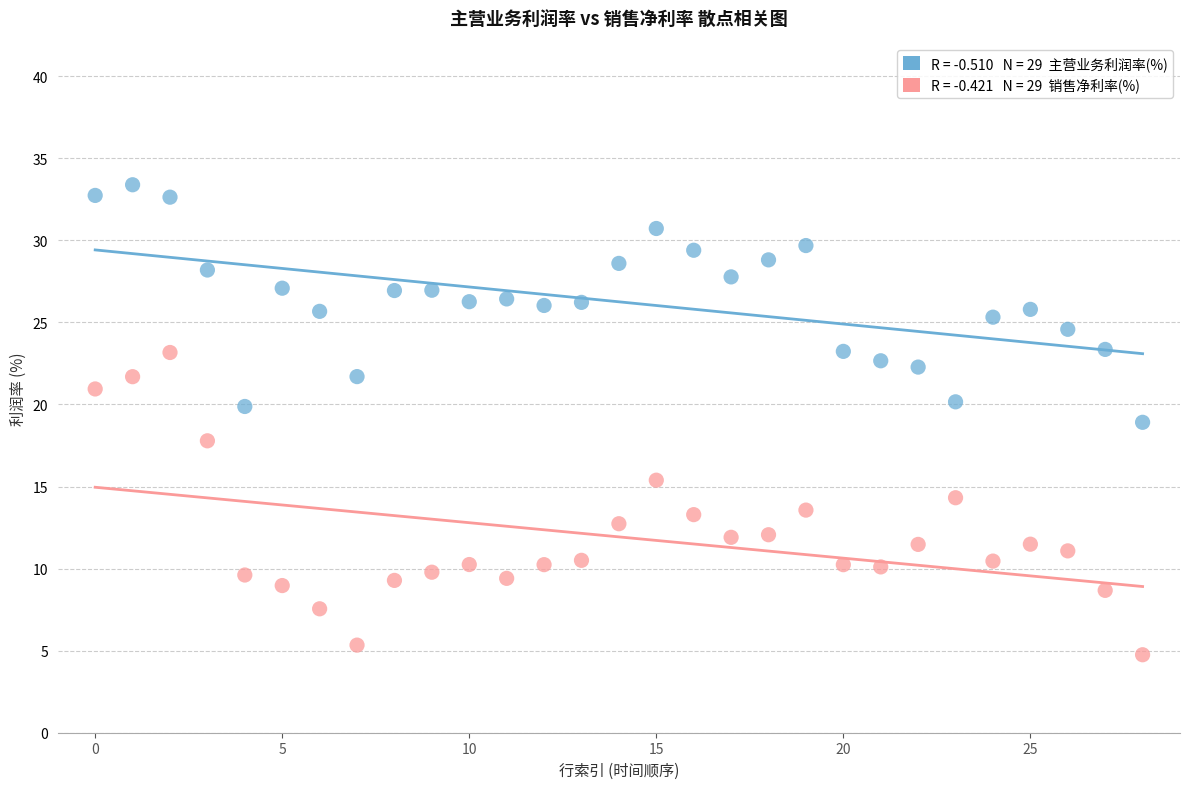

Across all data points, what is the range of Y values (max minus min)?

28.6